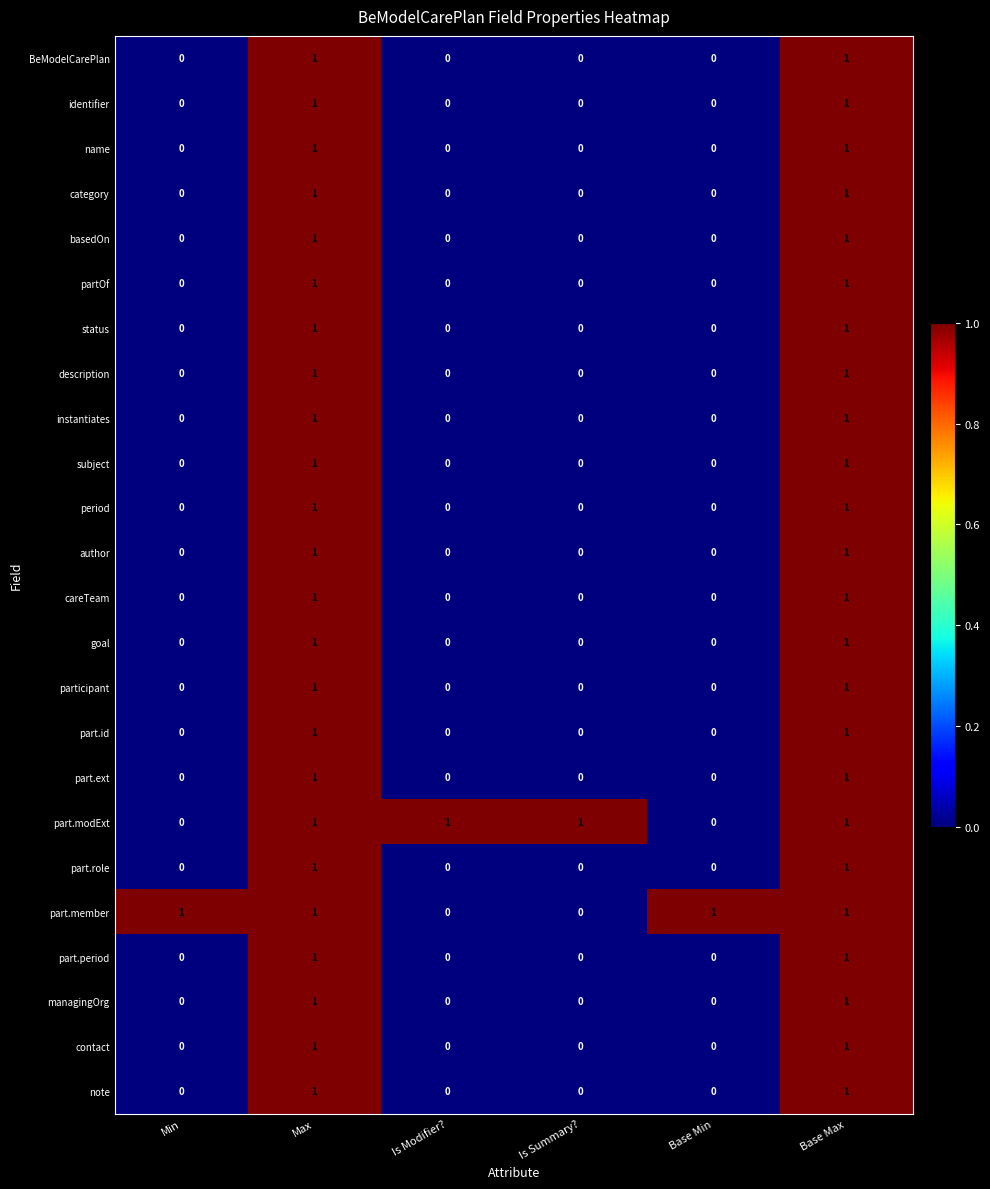

Count the BeModelCarePlan values in the range 0 to 1.

6